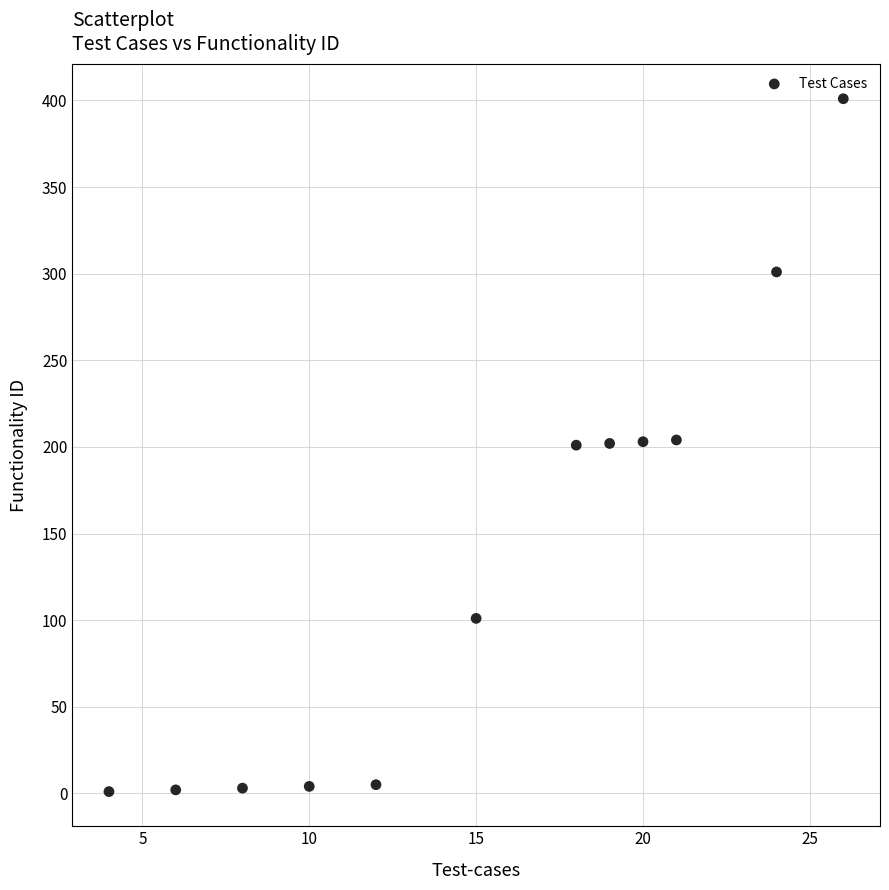

What is the range of Y values (max minus min)?

400